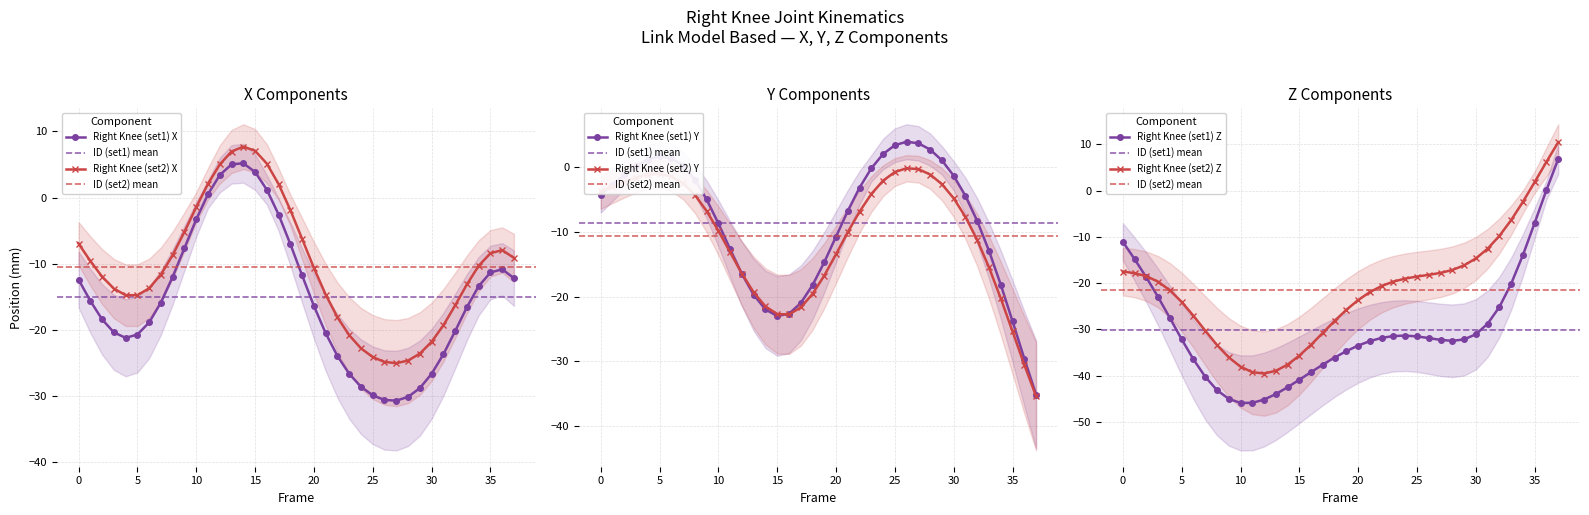

Is this an area chart (filled region under the line)?

No